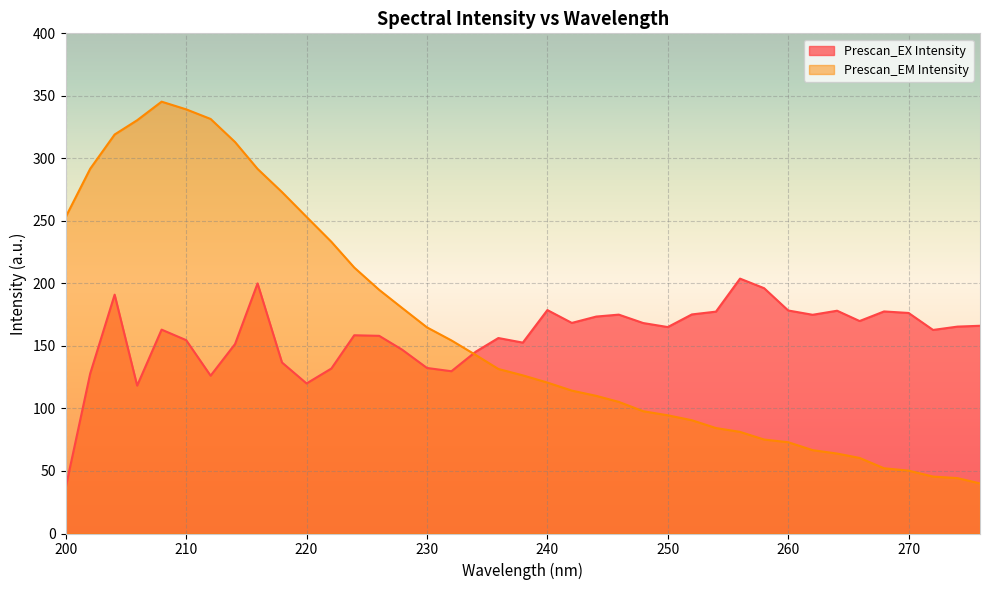

What is the difference between the Prescan_EM Intensity values at 265.9299927 and 256?

20.8